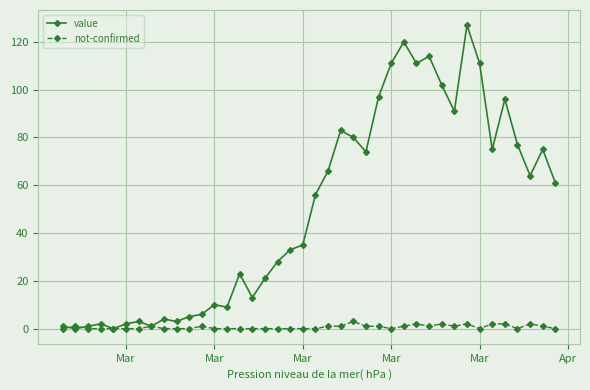

Which series has the widest spread of values?

value